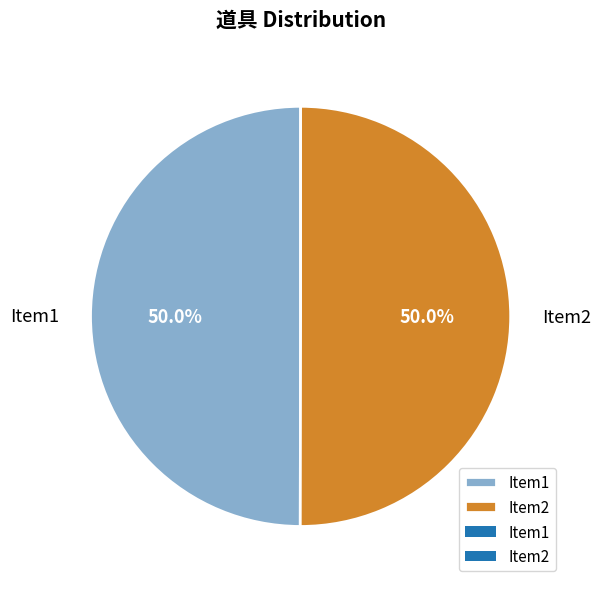

Approximately how many times larger is the value at Item1 compared to Item2?

1.0